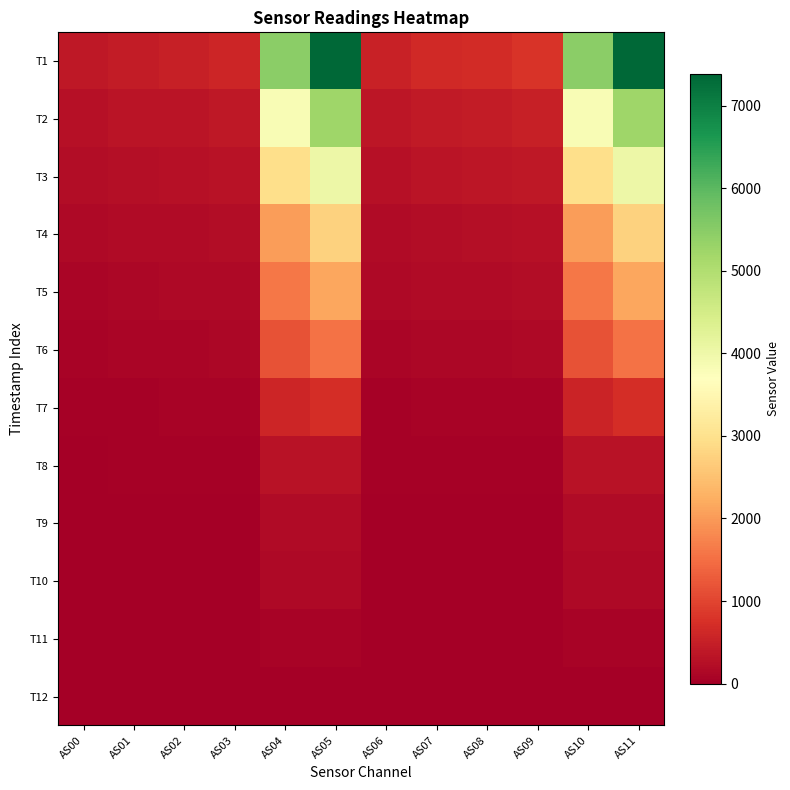

Which has a higher value, AS09 or AS08?

AS09